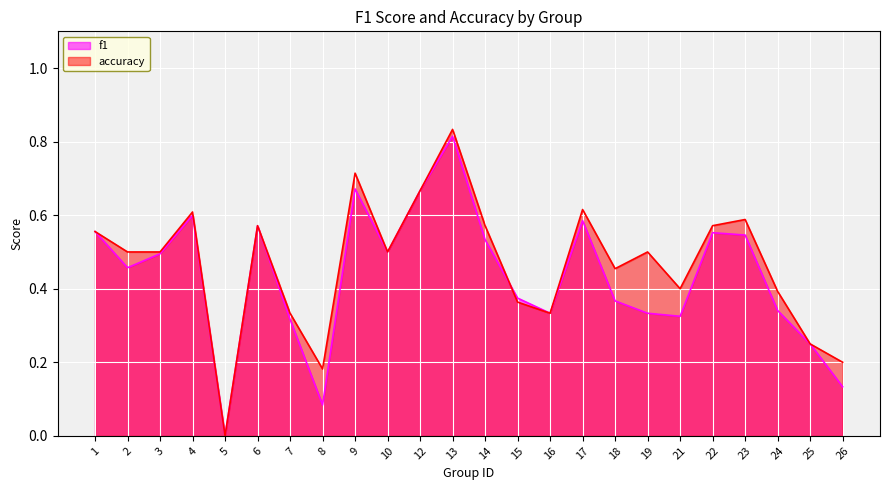

Rank the series by their maximum value, from lowest to highest.

f1, accuracy